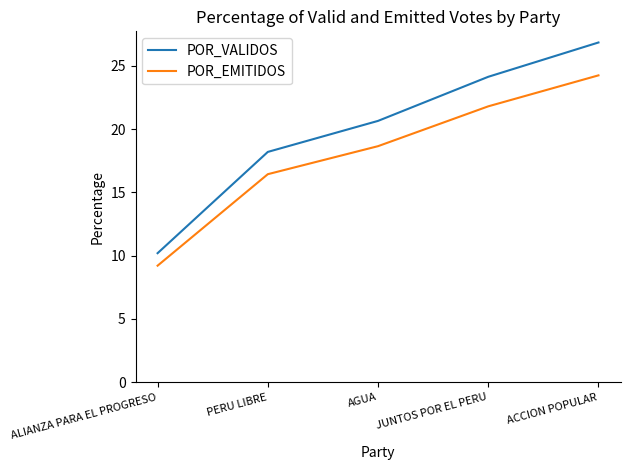

What position from the right is JUNTOS POR EL PERU?

2